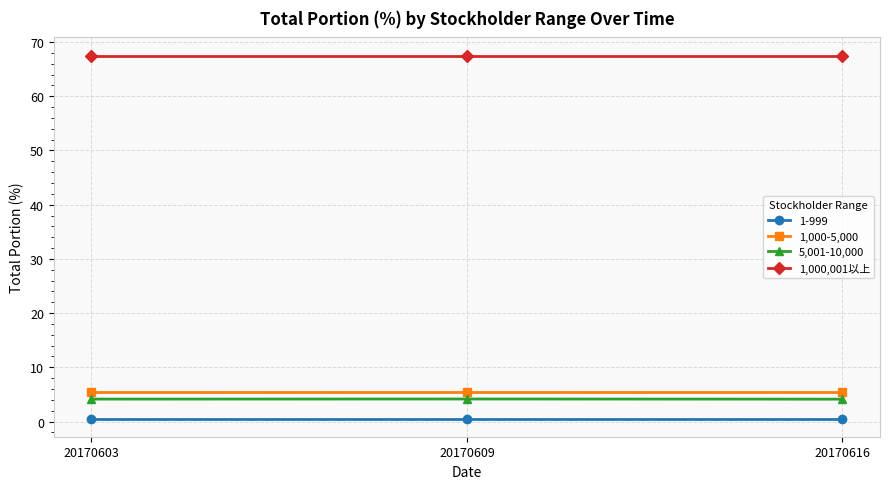

Is it true that 1,000-5,000 equals 1.2 at 20170609?

False